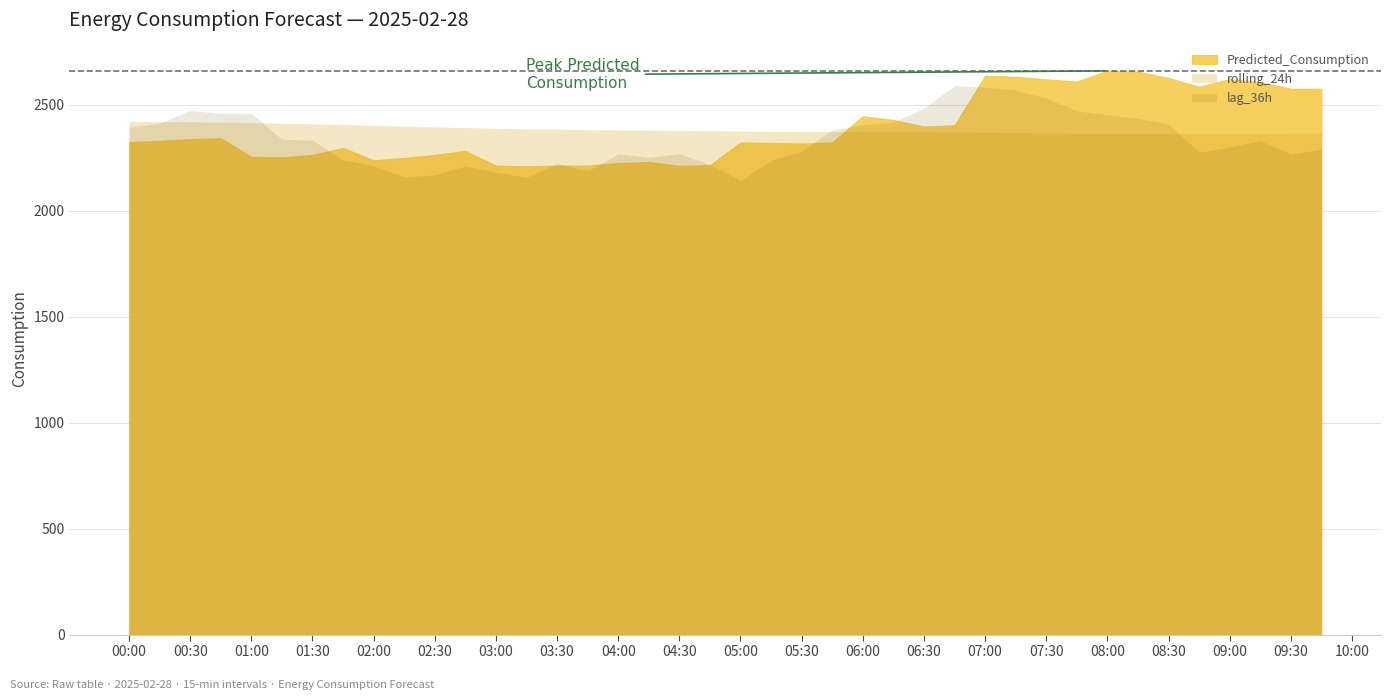

Between 2025-02-28 00:00:00 and 2025-02-28 04:45:00, which series saw the biggest shift?

lag_36h